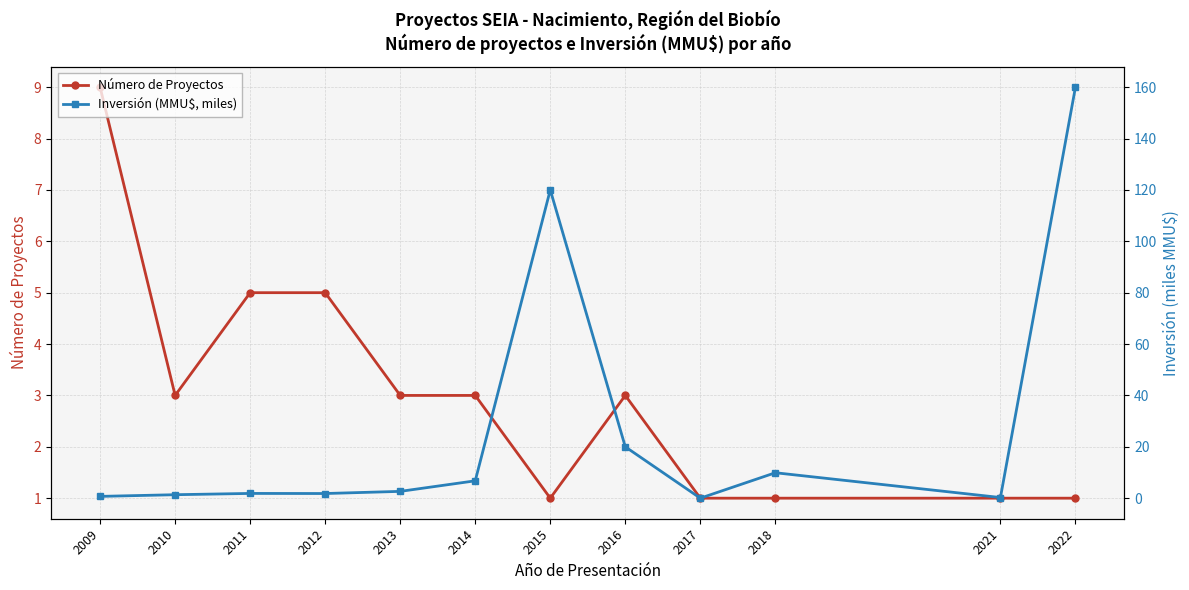

What is the value of the Inversión (MMU$, miles) point at the 1st from the left?

0.7